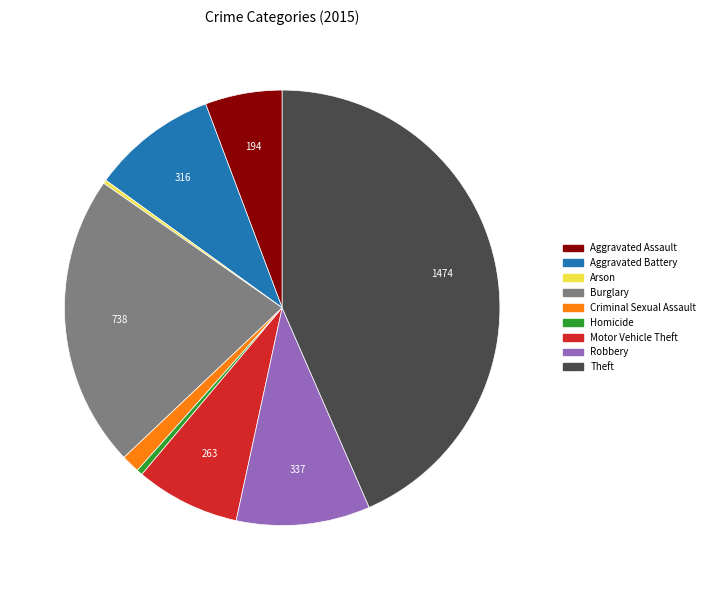

Which slice is the largest?

Theft